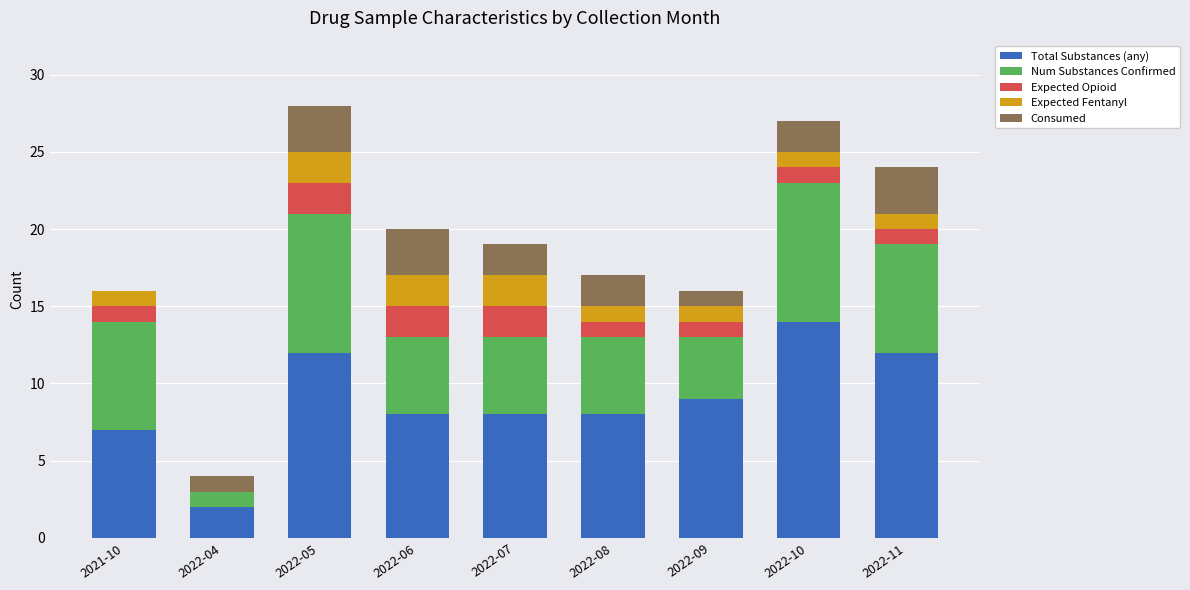

What is the sum of all Total Substances (any) values?

80